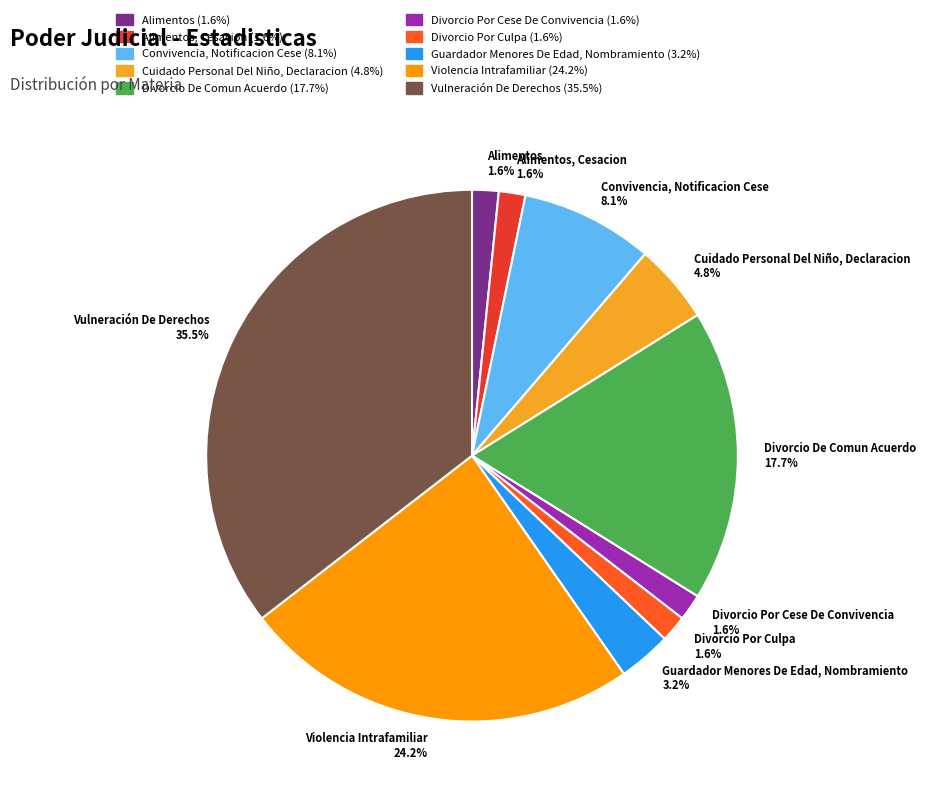

Which has a higher value, Divorcio De Comun Acuerdo 17.7% or Alimentos, Cesacion 1.6%?

Divorcio De Comun Acuerdo 17.7%